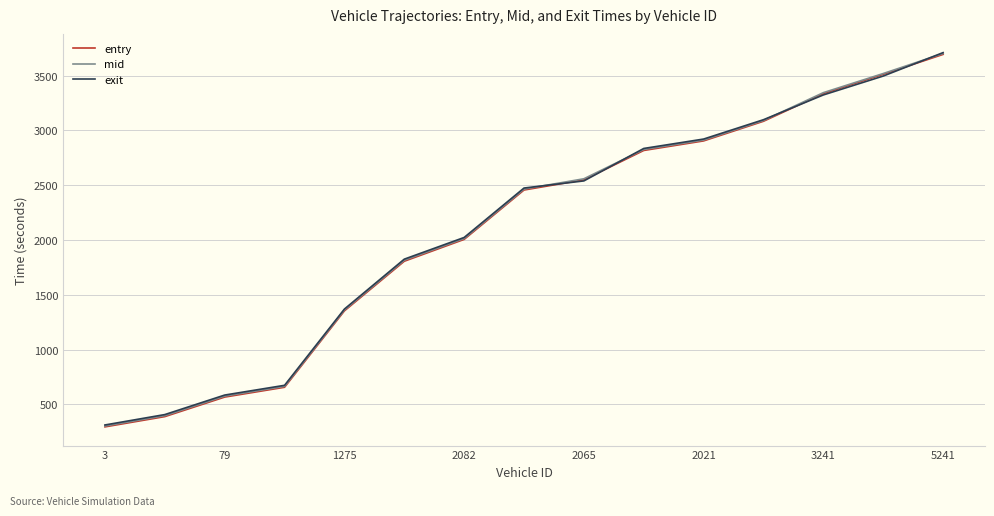

Which series has the widest spread of values?

mid